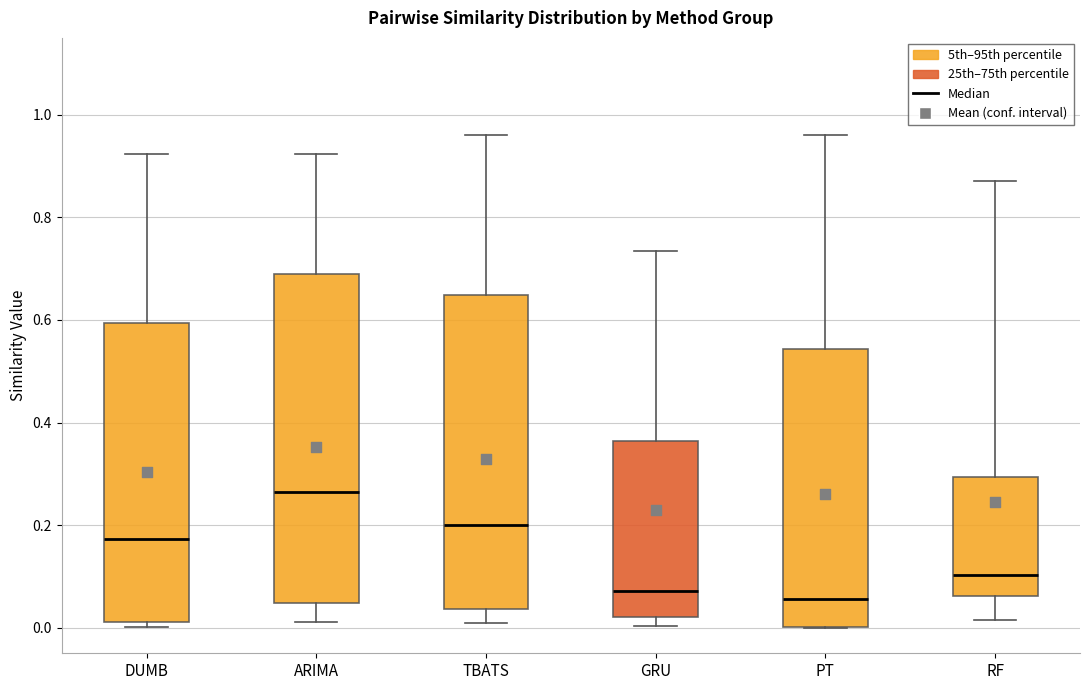

Which box is the tallest, from its lower edge to its upper edge?

ARIMA